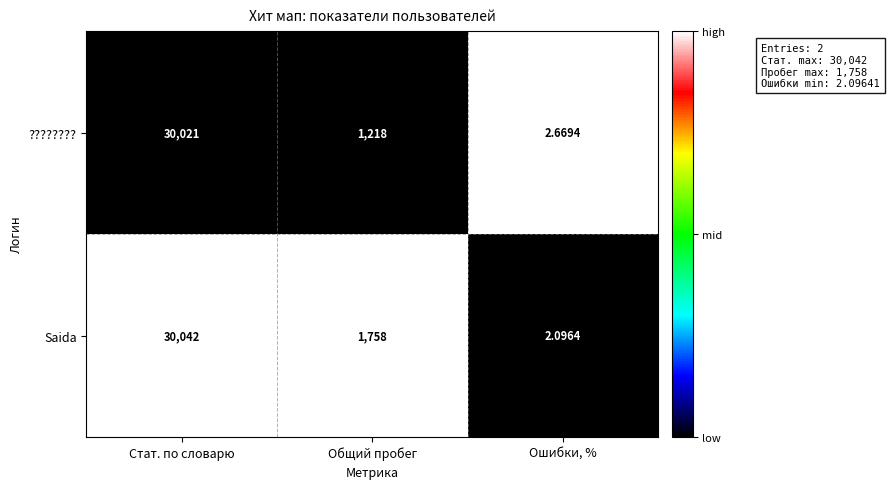

Is the value of ???????? at Ошибки, % greater than the value of Saida at Ошибки, %?

Yes